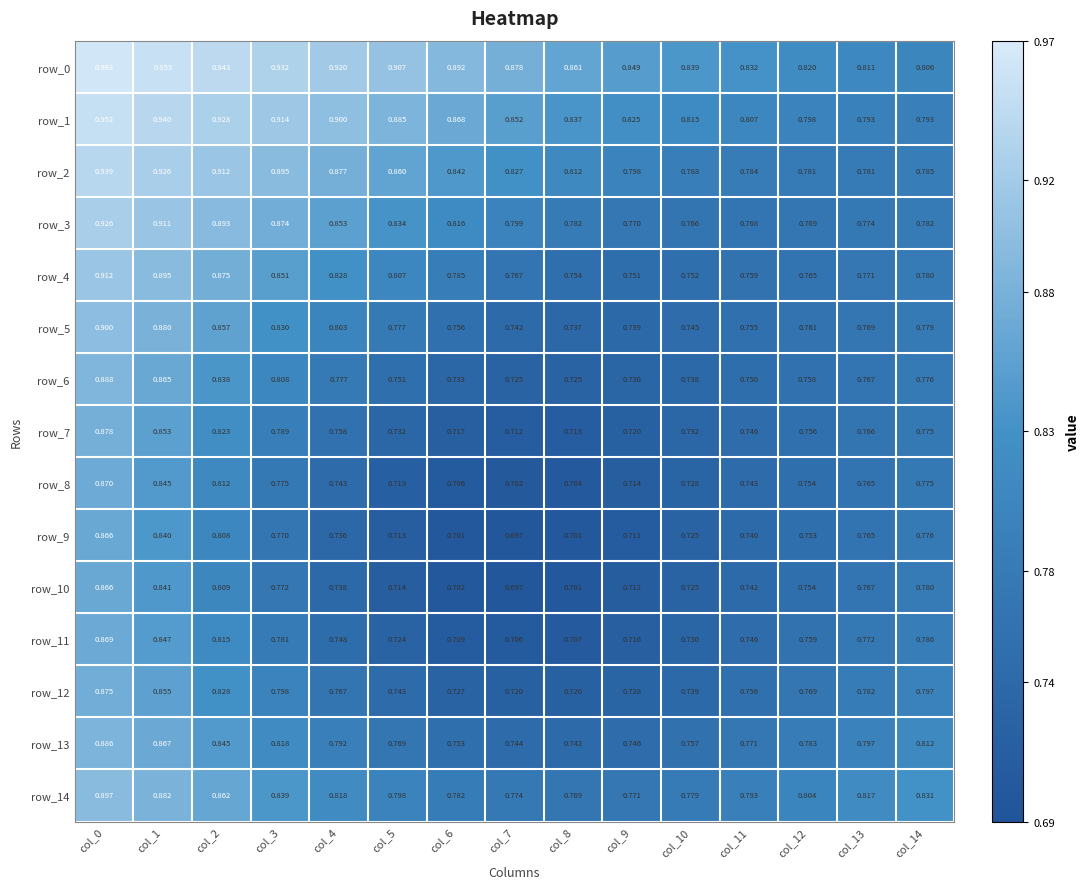

What is the difference between the maximum and second lowest values in the row_1 series?

0.2